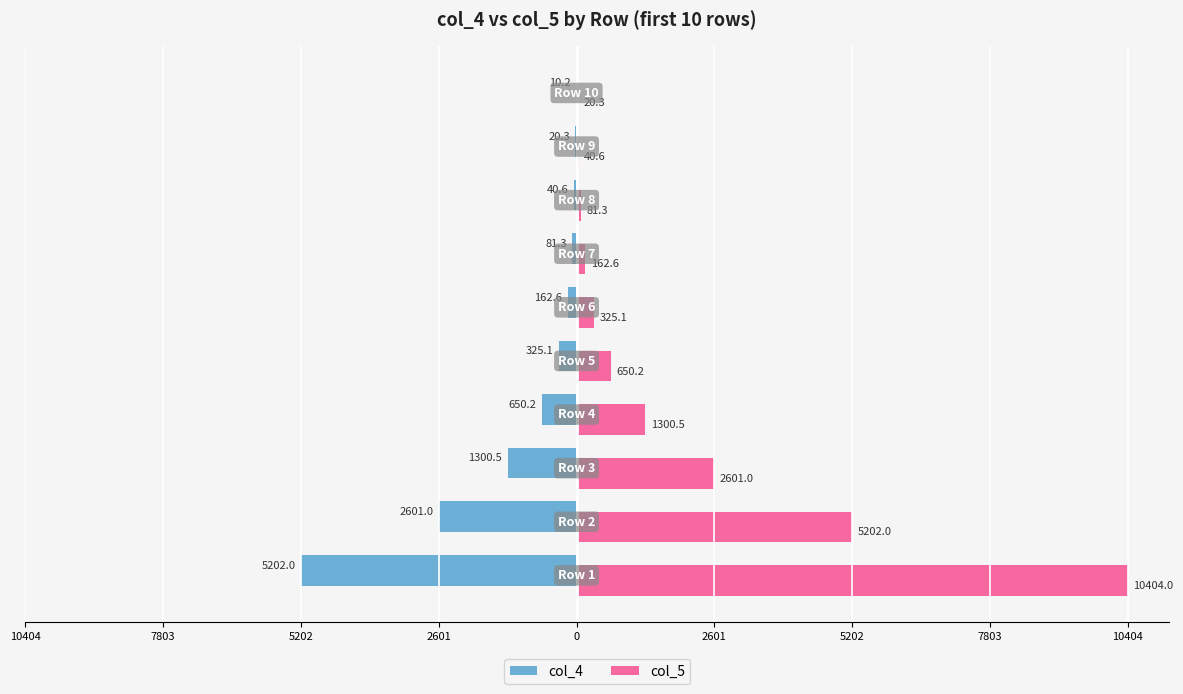

At how many categories does at least one series exceed 3506?

2